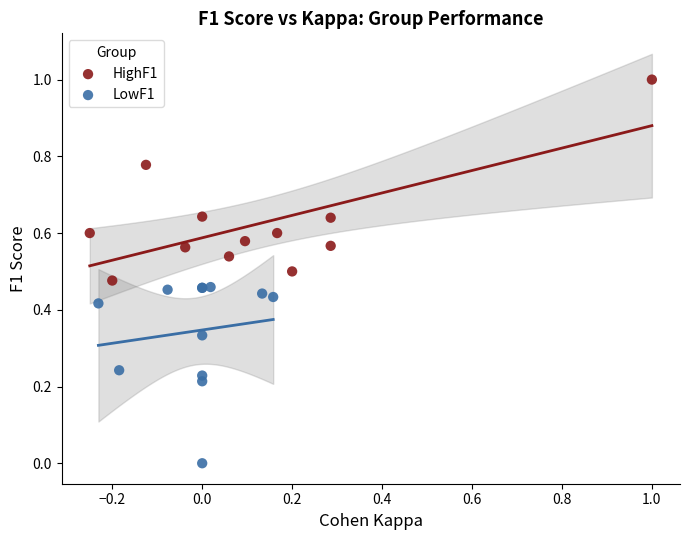

Which series reaches the minimum Y coordinate?

LowF1